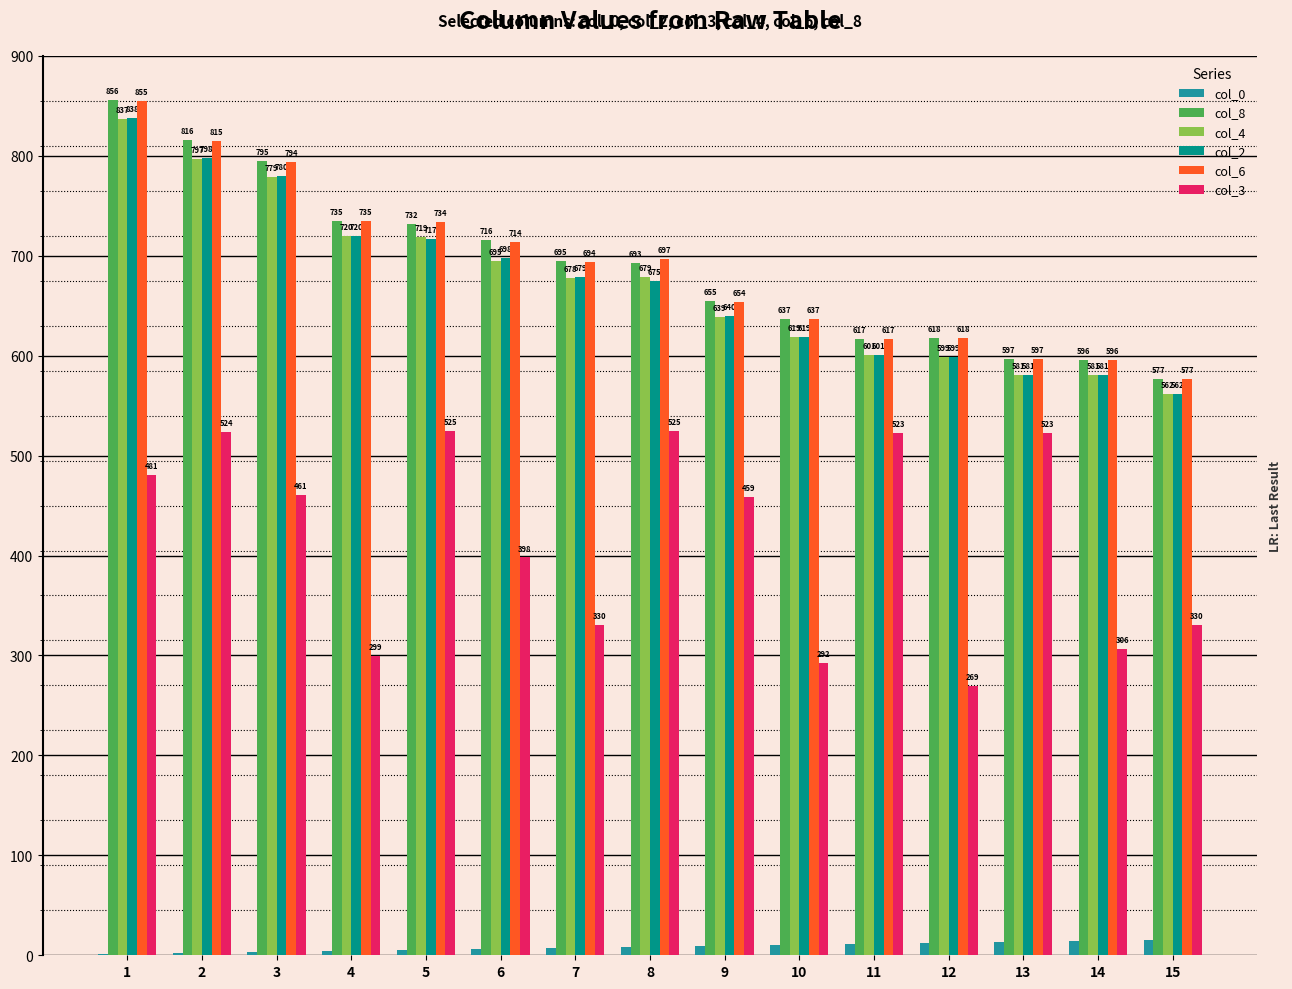

What is the total value across all series at 4?

3213